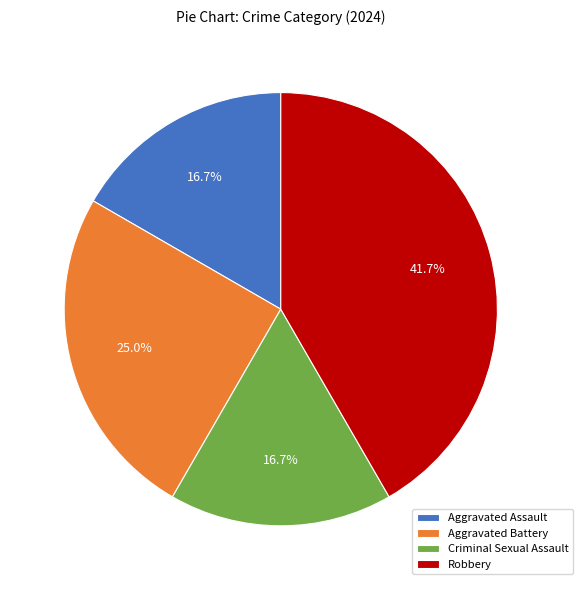

Which slice is the largest?

Robbery